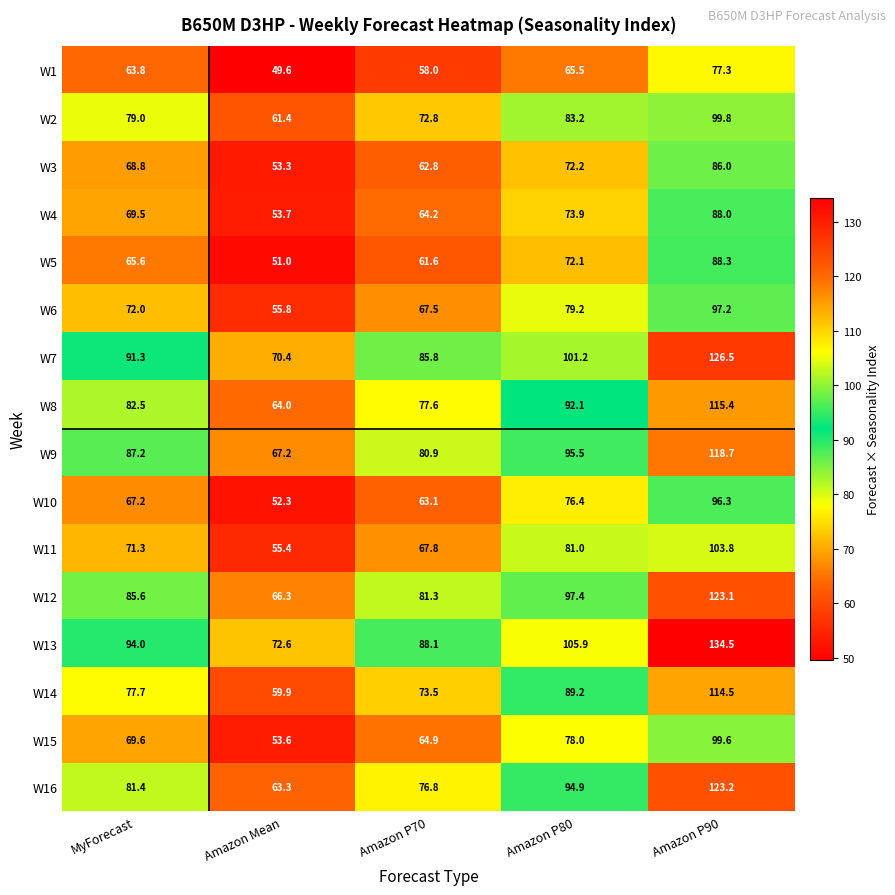

Where is W13 nearest to the value 103?

Amazon P80